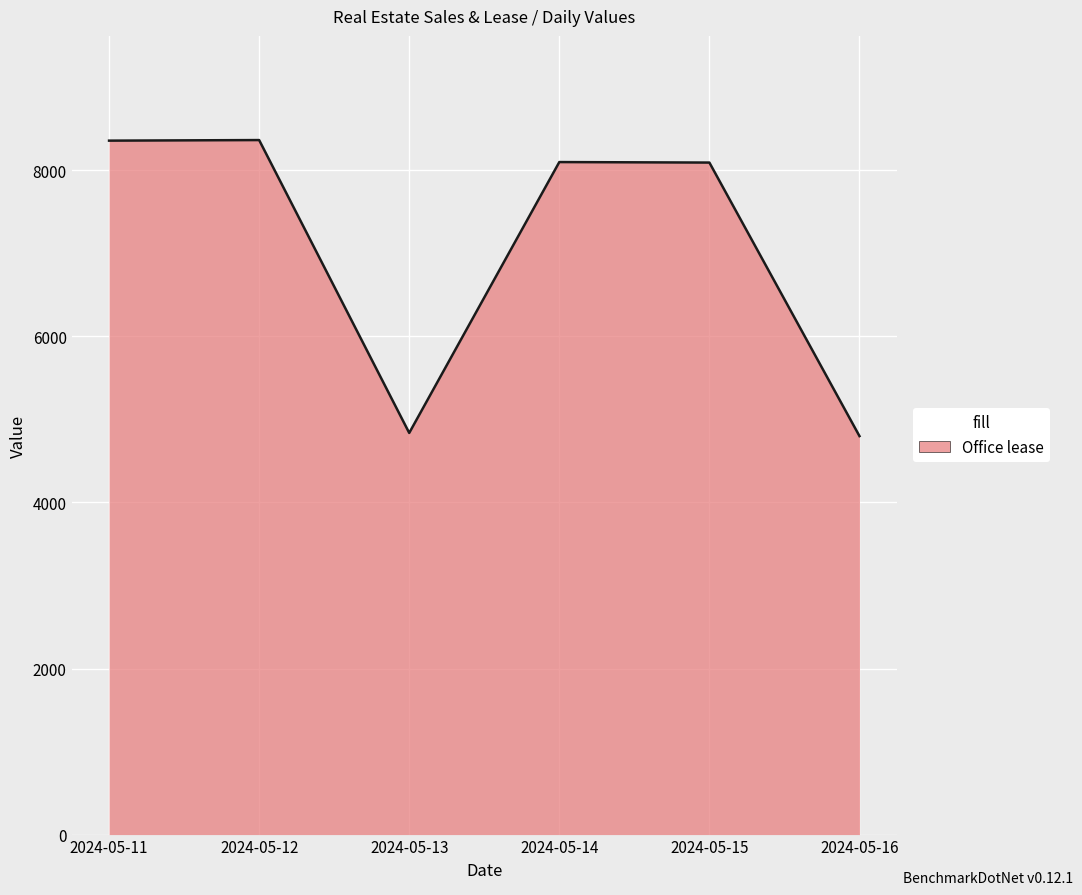

Reading left to right, list all the values displayed in this chart.

2024-05-11=8357	2024-05-12=8364	2024-05-13=4837	2024-05-14=8099	2024-05-15=8093	2024-05-16=4799